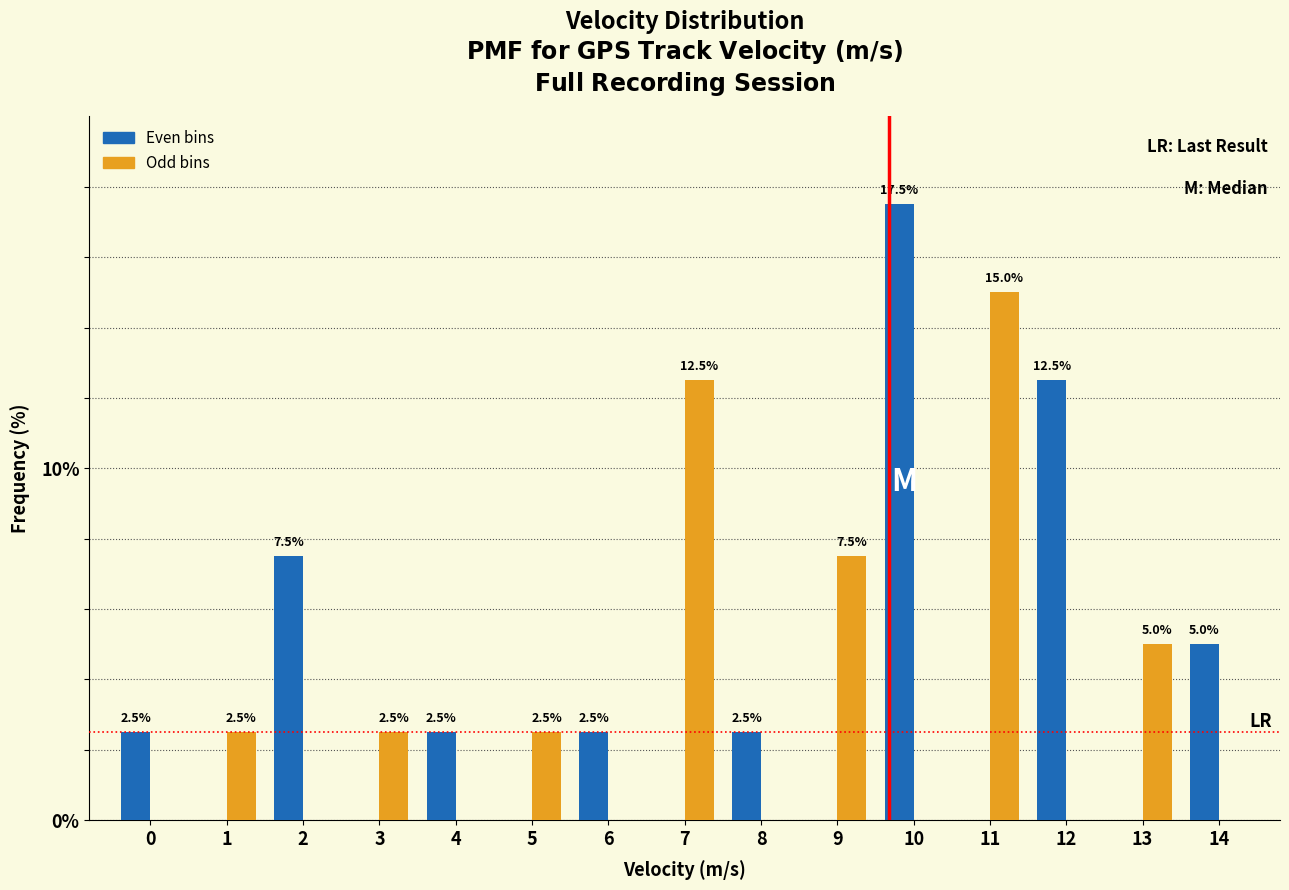

Reading right to left, what are all the values shown in this chart?

Even bins: 14=5.0	13=0.0	12=12.5	11=0.0	10=17.5	9=0.0	8=2.5	7=0.0	6=2.5	5=0.0	4=2.5	3=0.0	2=7.5	1=0.0	0=2.5
Odd bins: 14=0.0	13=5.0	12=0.0	11=15.0	10=0.0	9=7.5	8=0.0	7=12.5	6=0.0	5=2.5	4=0.0	3=2.5	2=0.0	1=2.5	0=0.0